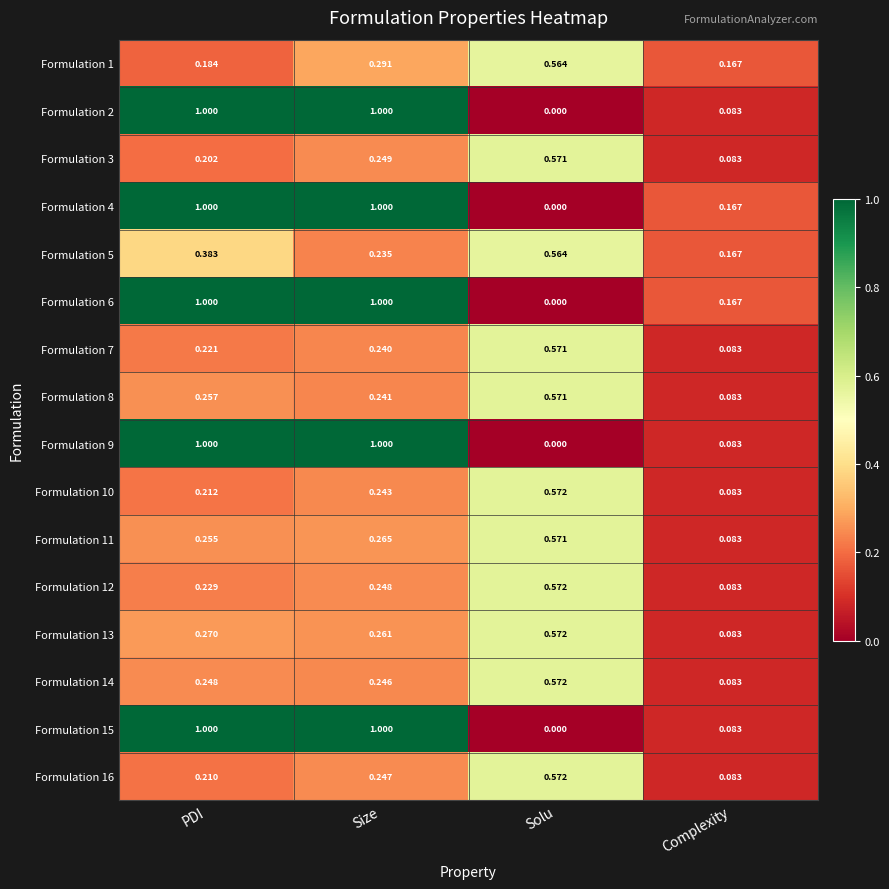

Rank the categories by Formulation 16 value from lowest to highest.

Complexity, PDI, Size, Solu